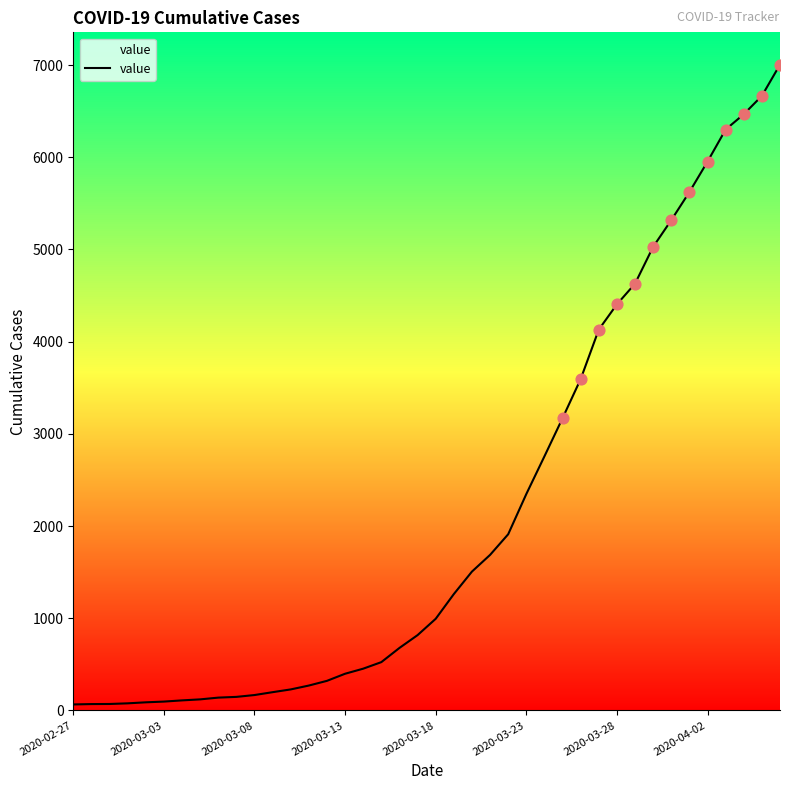

What is the maximum value shown in the chart?

7005